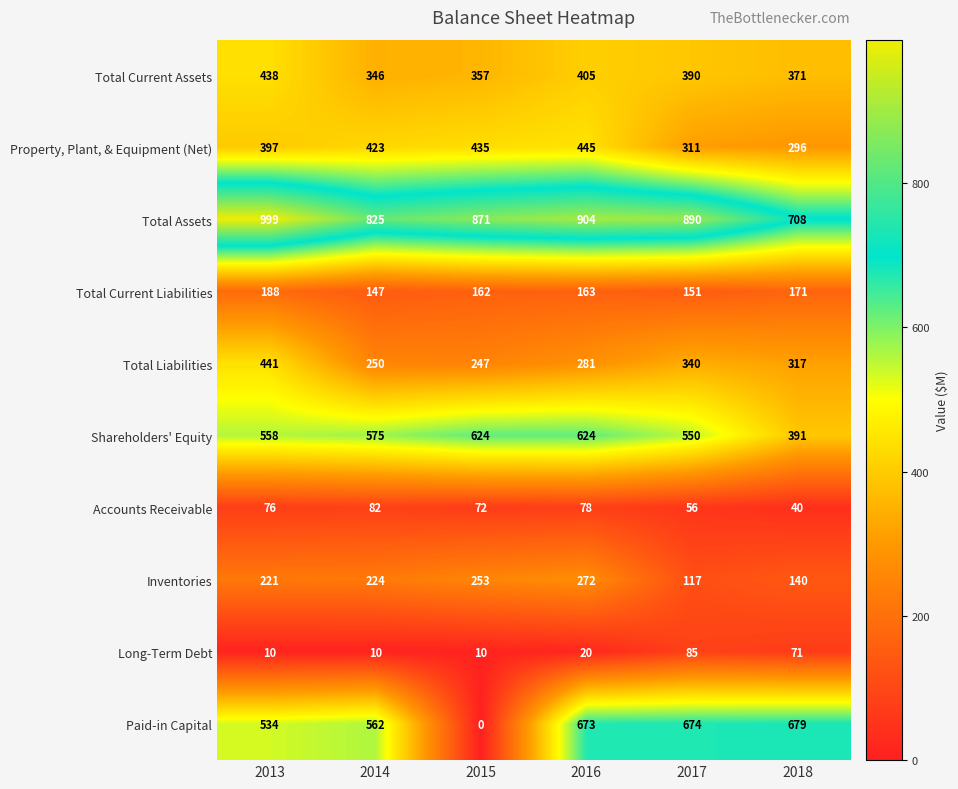

At how many categories does at least one series exceed 475?

6